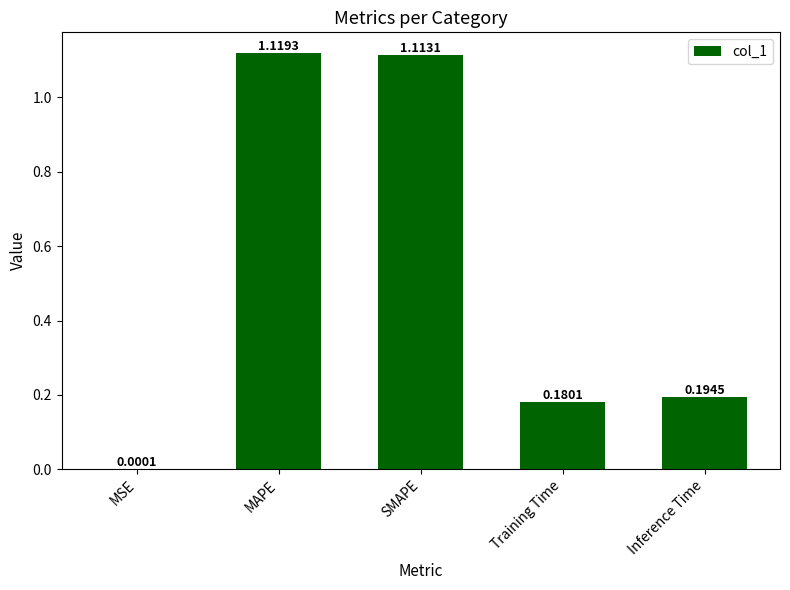

Which has a higher value, Training Time or MAPE?

MAPE